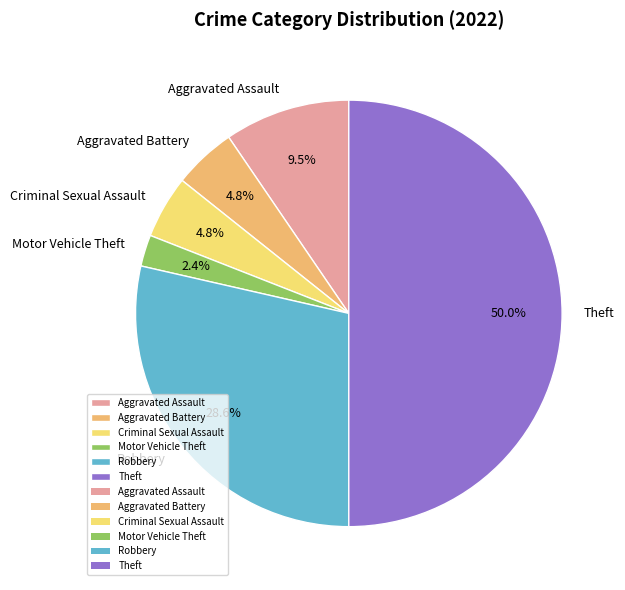

Count the number of slices in the pie.

6